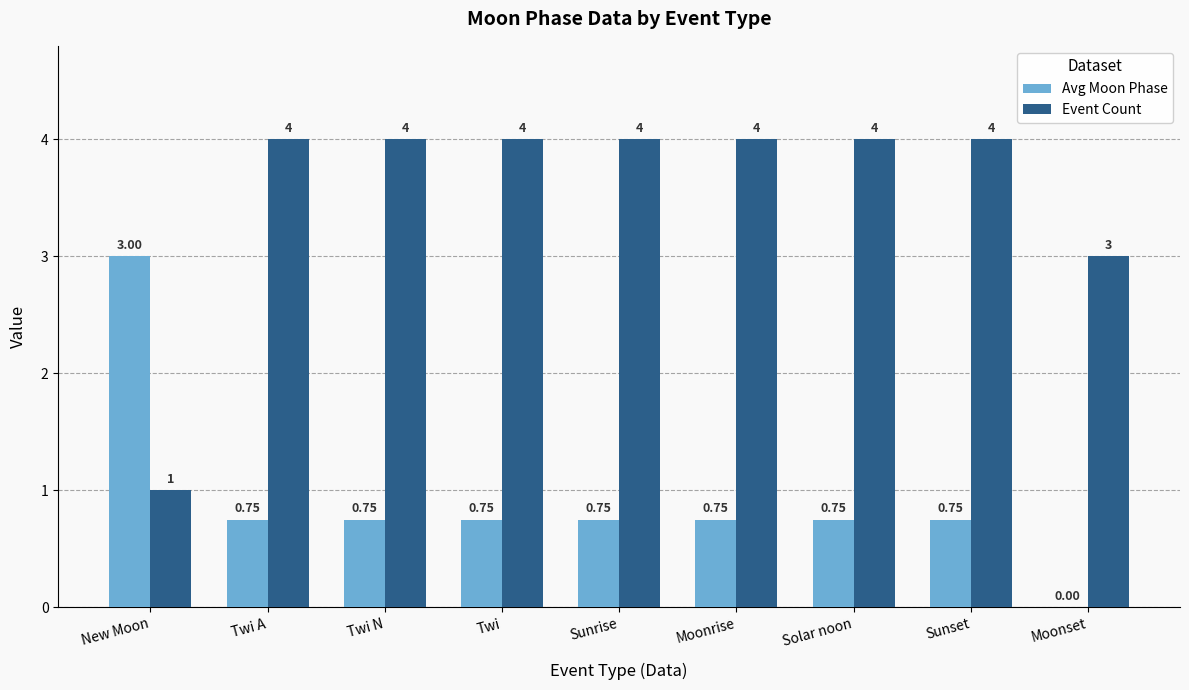

The Event Count series shows 4.2 at Moonset. True or false?

False